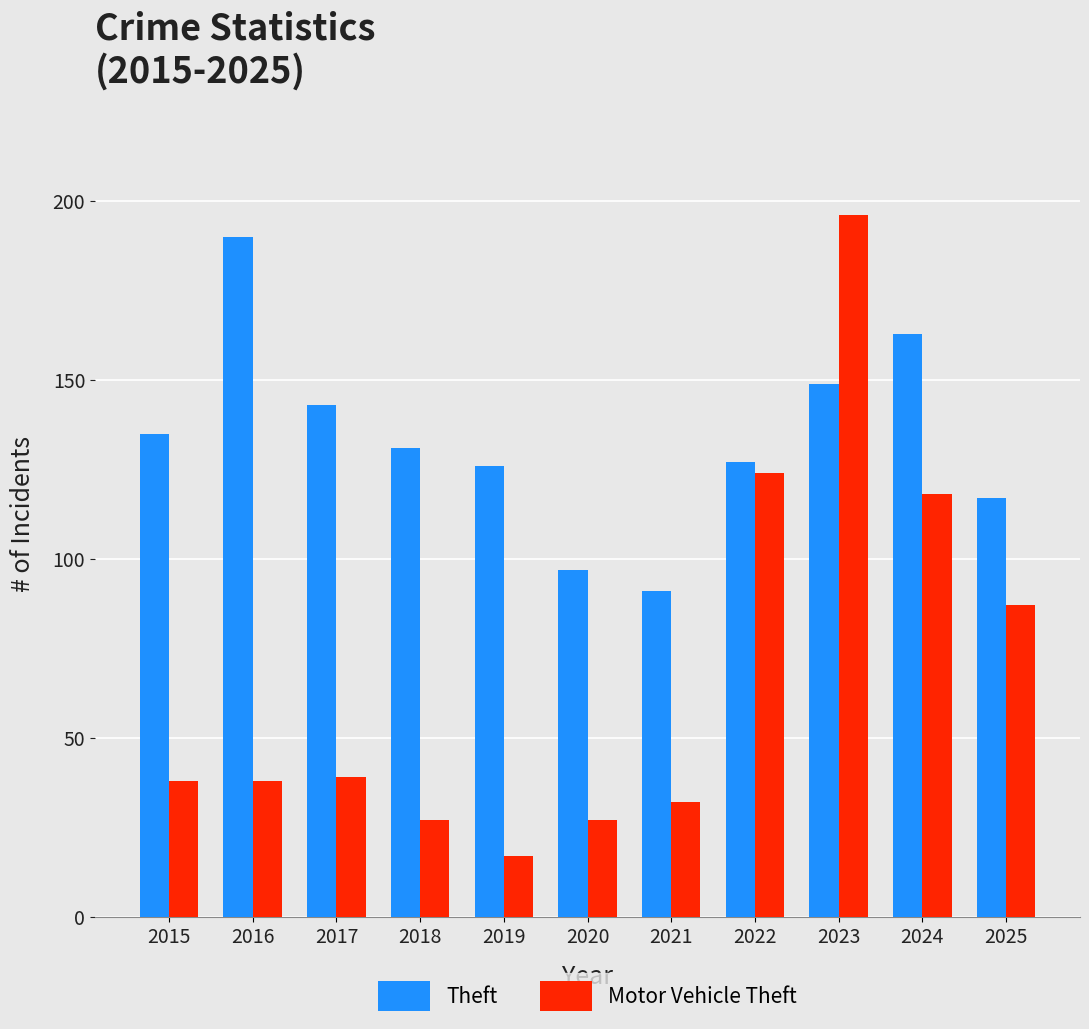

What is the minimum value for Theft?

91